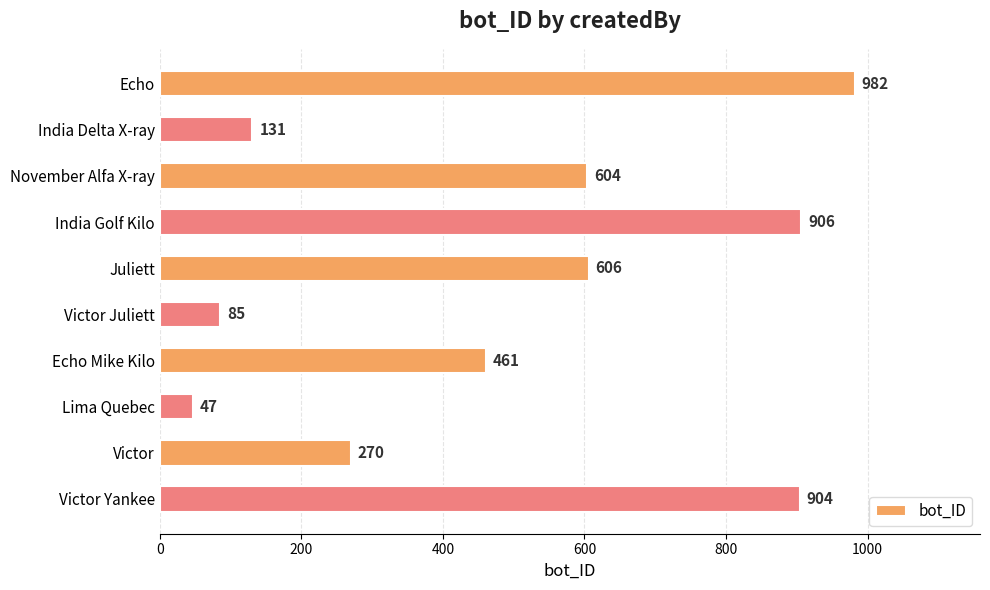

How many values are below 604?

5